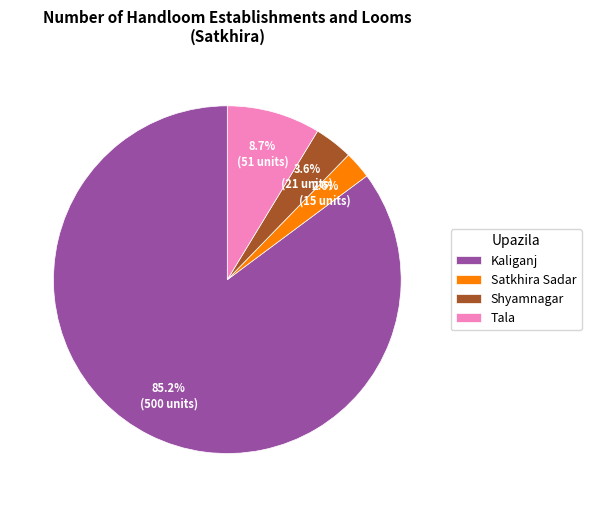

What is the smallest slice in the pie chart?

Satkhira Sadar